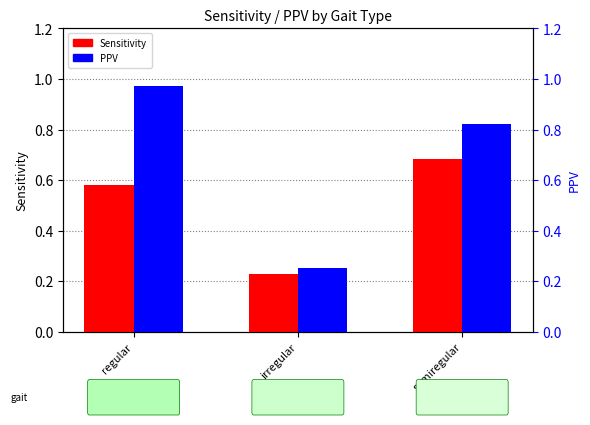

Between regular and semiregular, which is larger?

semiregular